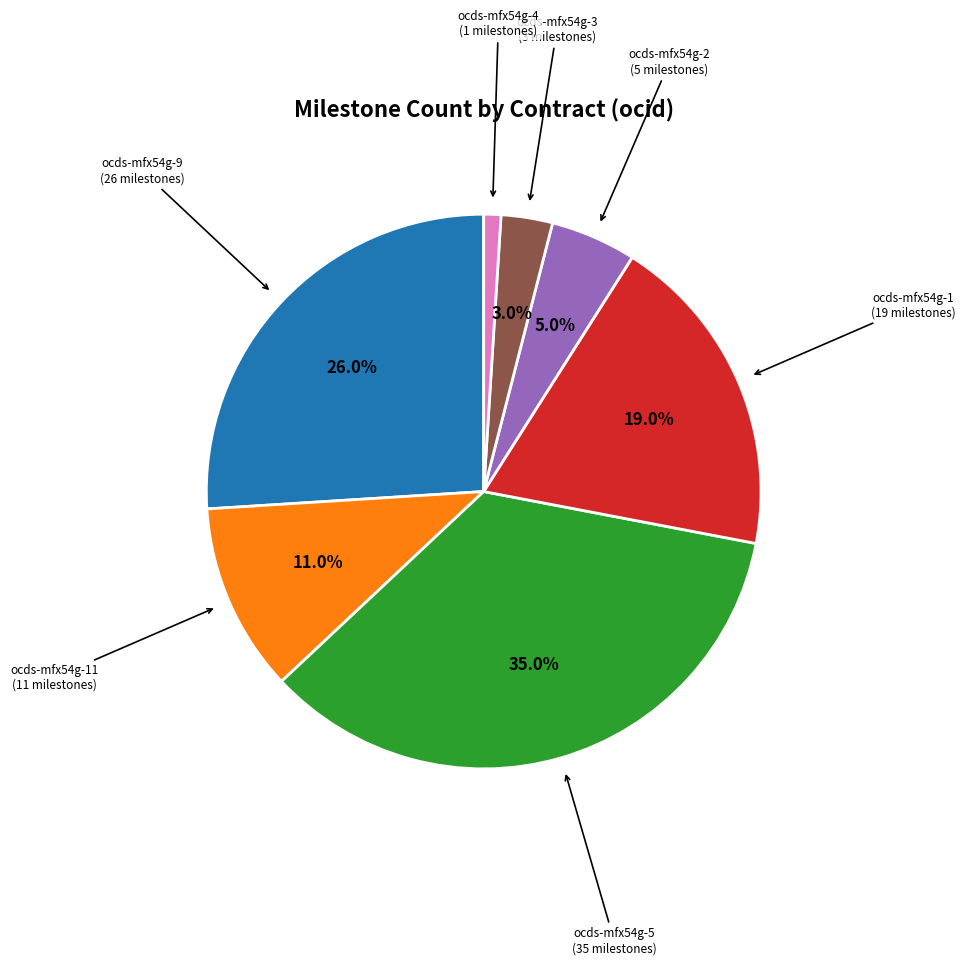

Does any single category account for the majority?

No